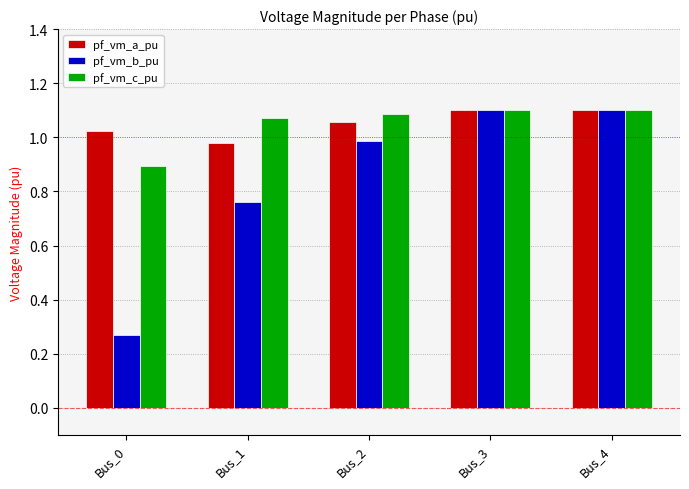

What is the sum of the pf_vm_a_pu values at Bus_1 and Bus_0?

2.0